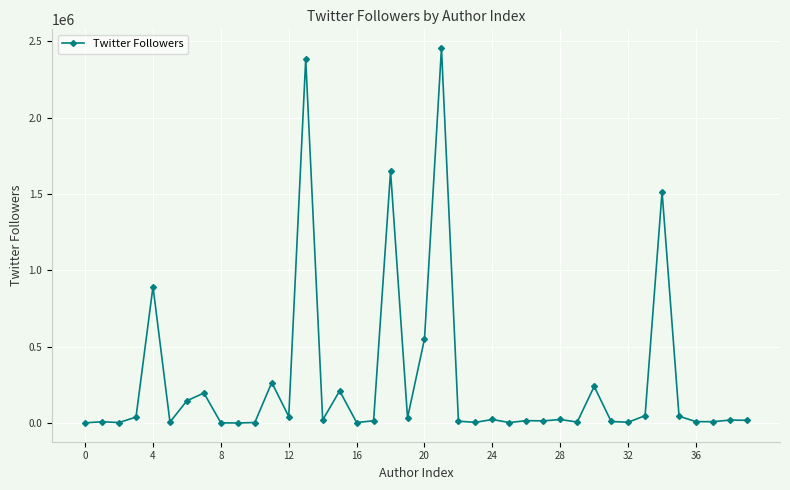

What is the sum of all values?

10939744